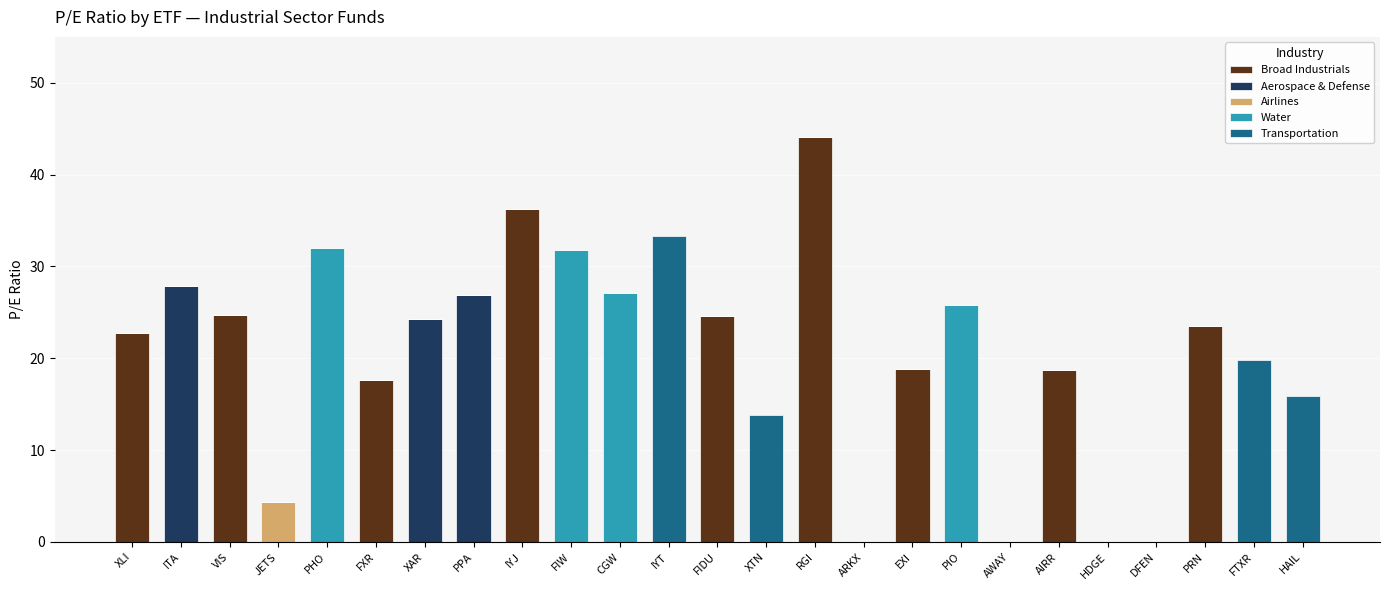

The Broad Industrials series shows 0.0 at HAIL. True or false?

True